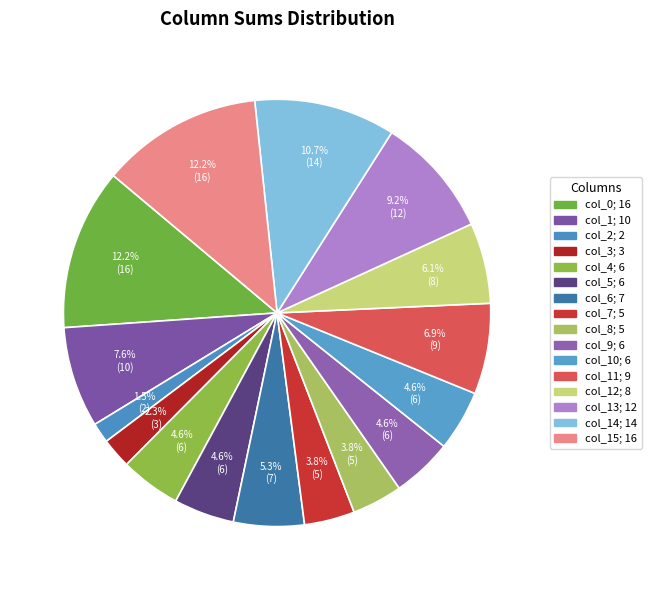

How many slices are in this pie chart?

16